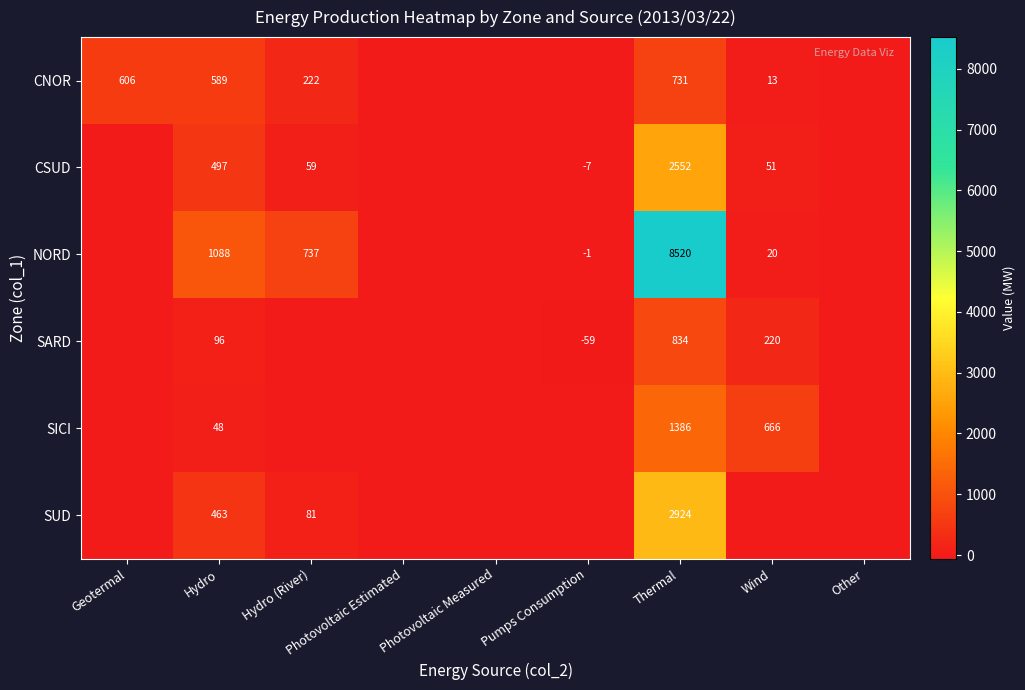

What is the sum of the NORD values at Hydro and Pumps Consumption?

1087